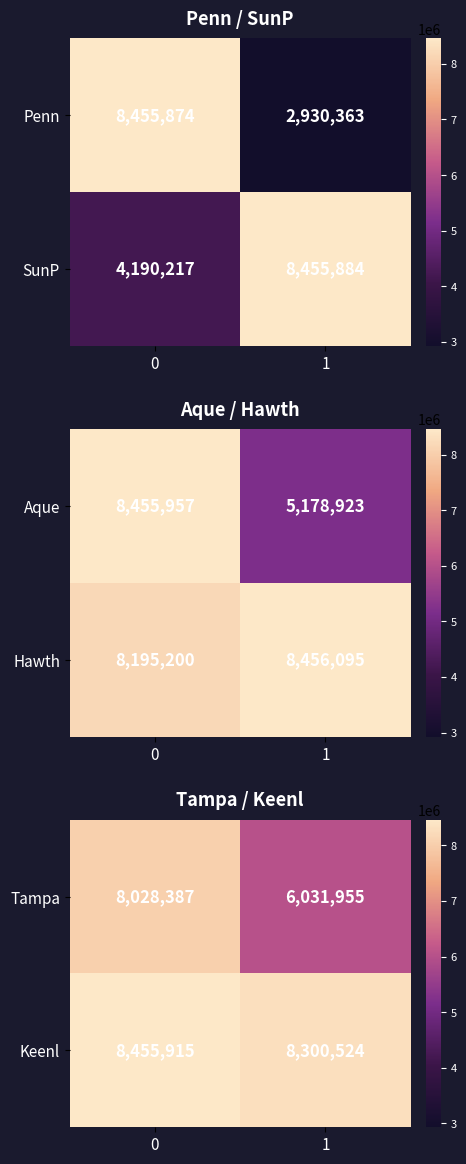

What is the maximum value for Tampa?

8028387